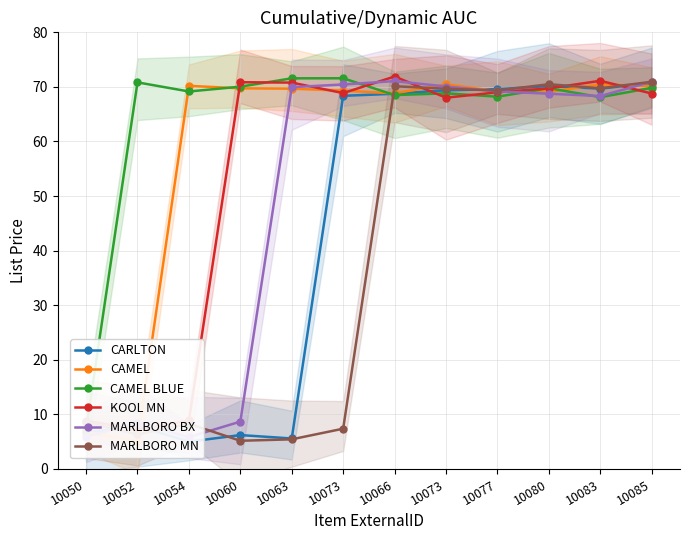

In CAMEL, how many points are lower than both neighbors (excluding endpoints)?

3